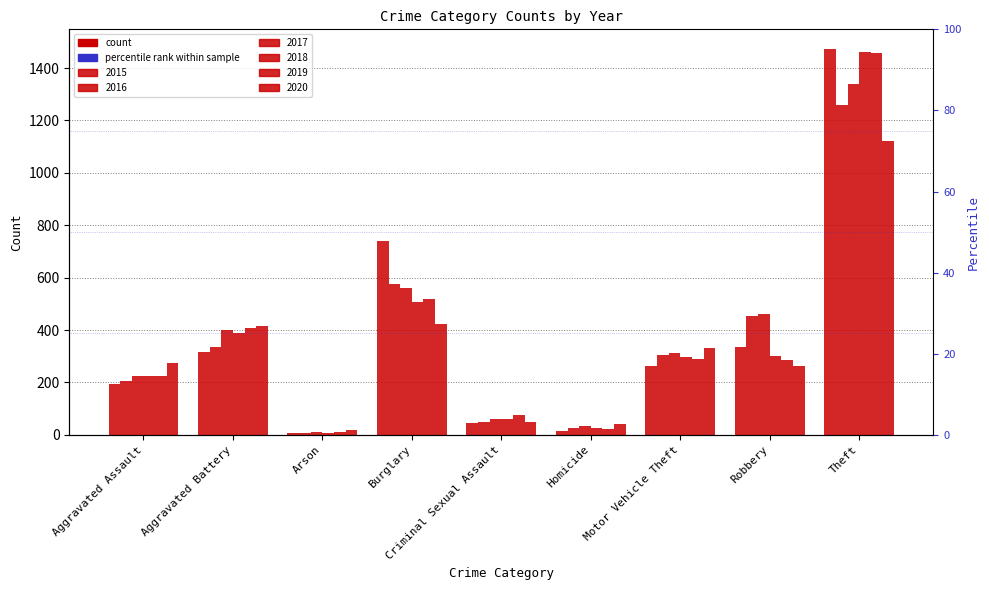

What is the label of the 6th bar from the right?

Burglary